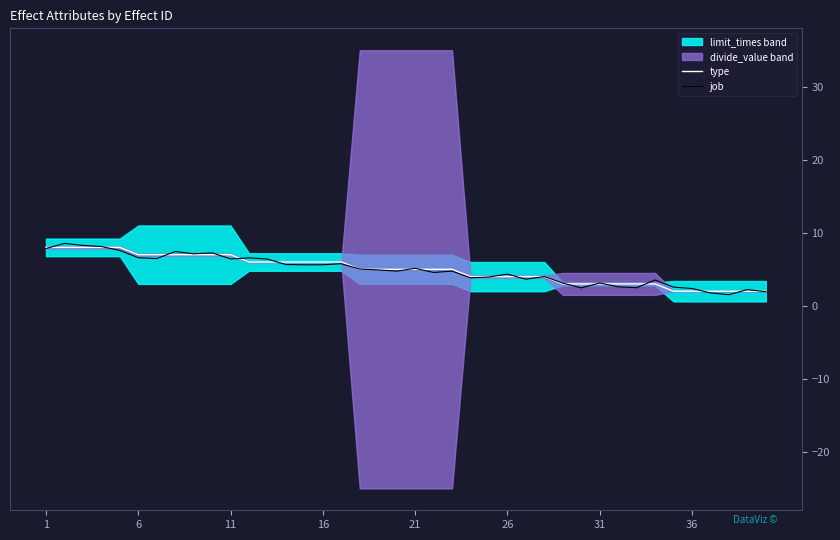

Reading left to right, extract all data points from this chart.

type: 8.0	8.0	8.0	8.0	8.0	7.0	7.0	7.0	7.0	7.0	7.0	6.0	6.0	6.0	6.0	6.0	6.0	5.0	5.0	5.0	5.0	5.0	5.0	4.0	4.0	4.0	4.0	4.0	3.0	3.0	3.0	3.0	3.0	3.0	2.0	2.0	2.0	2.0	2.0	2.0
job: 7.8	8.5	8.3	8.1	7.6	6.6	6.5	7.4	7.1	7.2	6.4	6.6	6.4	5.7	5.6	5.6	5.8	5.0	4.9	4.7	5.1	4.6	4.8	3.8	3.9	4.3	3.6	4.0	3.1	2.5	3.1	2.6	2.5	3.5	2.6	2.4	1.8	1.5	2.2	1.9